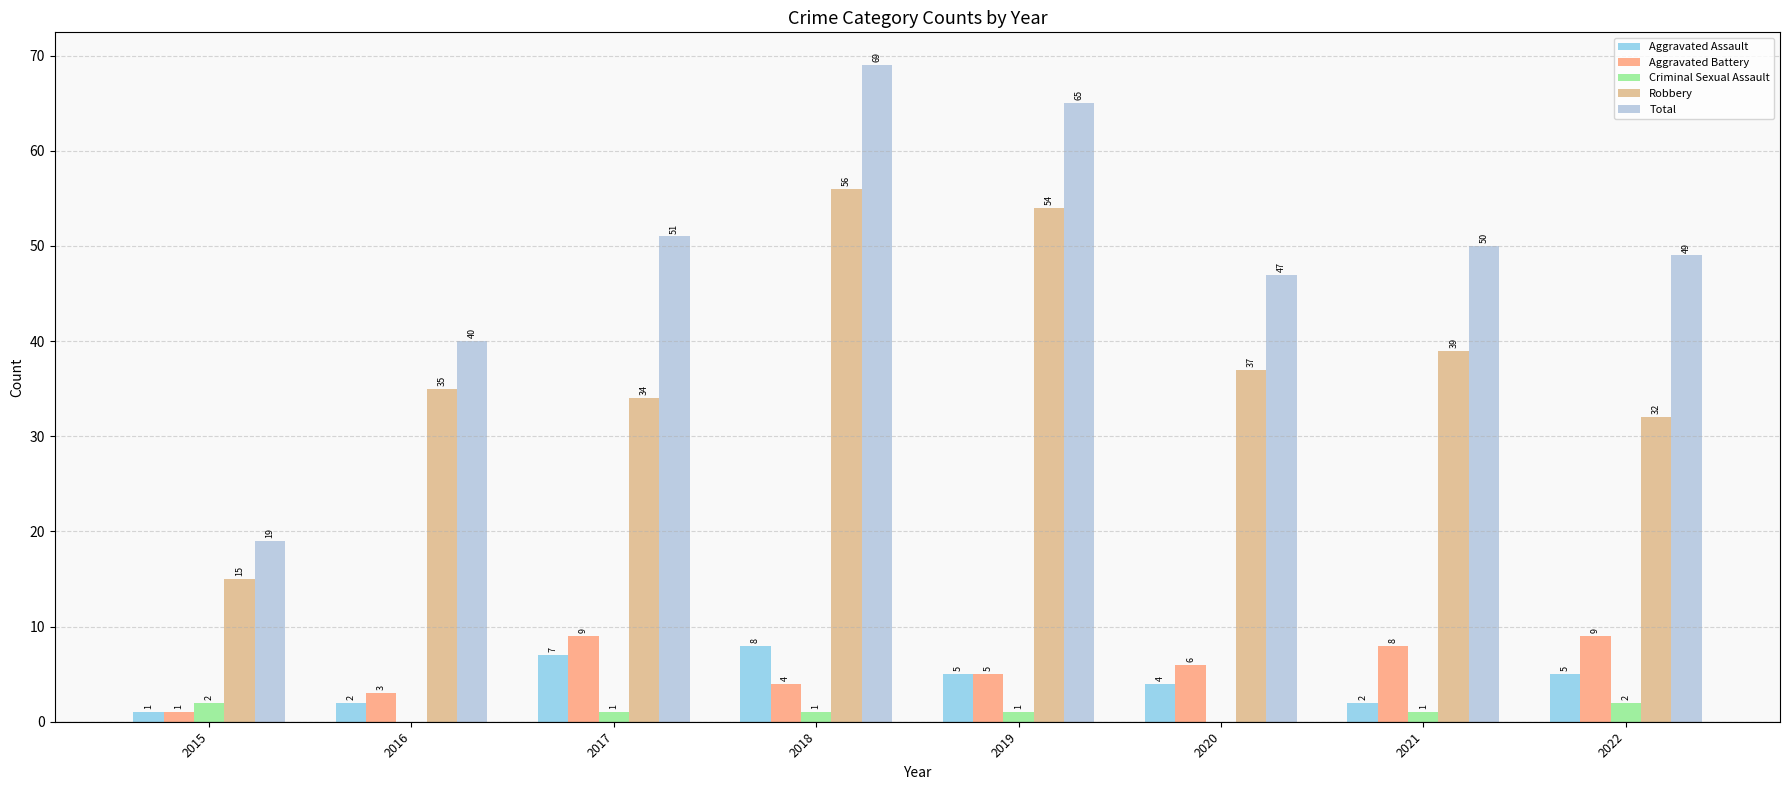

What is the difference between the Aggravated Assault values at 2022 and 2016?

3